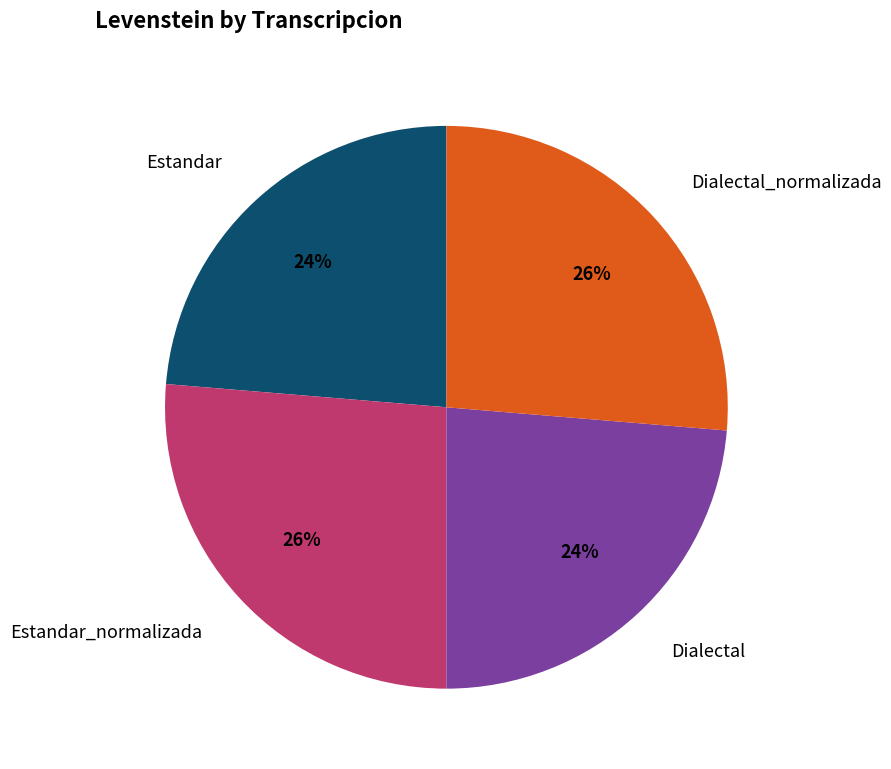

Does any single category account for the majority?

No